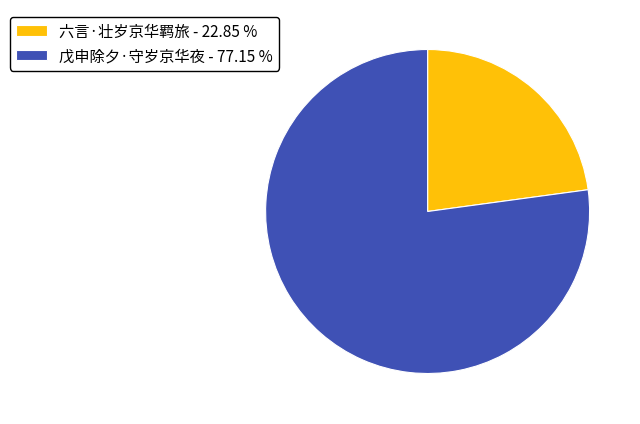

Is the sum of 戊申除夕·守岁京华夜 - 77.15 % and 六言·壮岁京华羁旅 - 22.85 % greater than half?

Yes